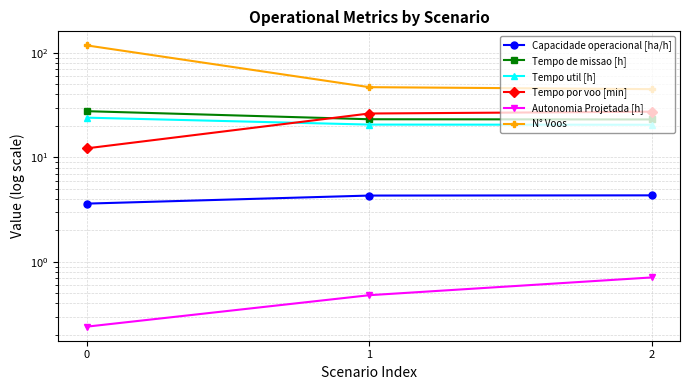

Count the number of data series in this chart.

6